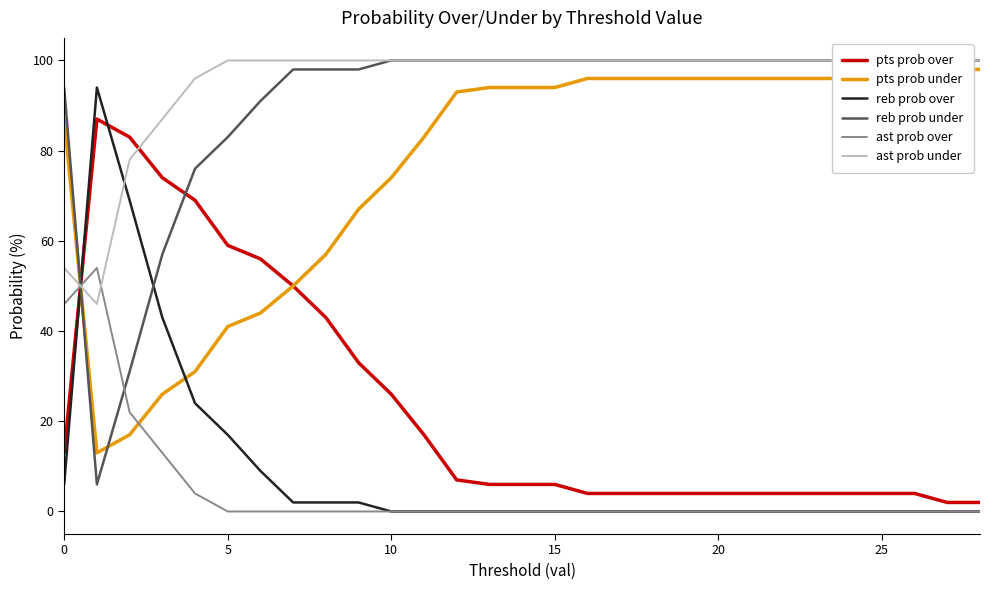

What is the label of the 21st point from the right?

8